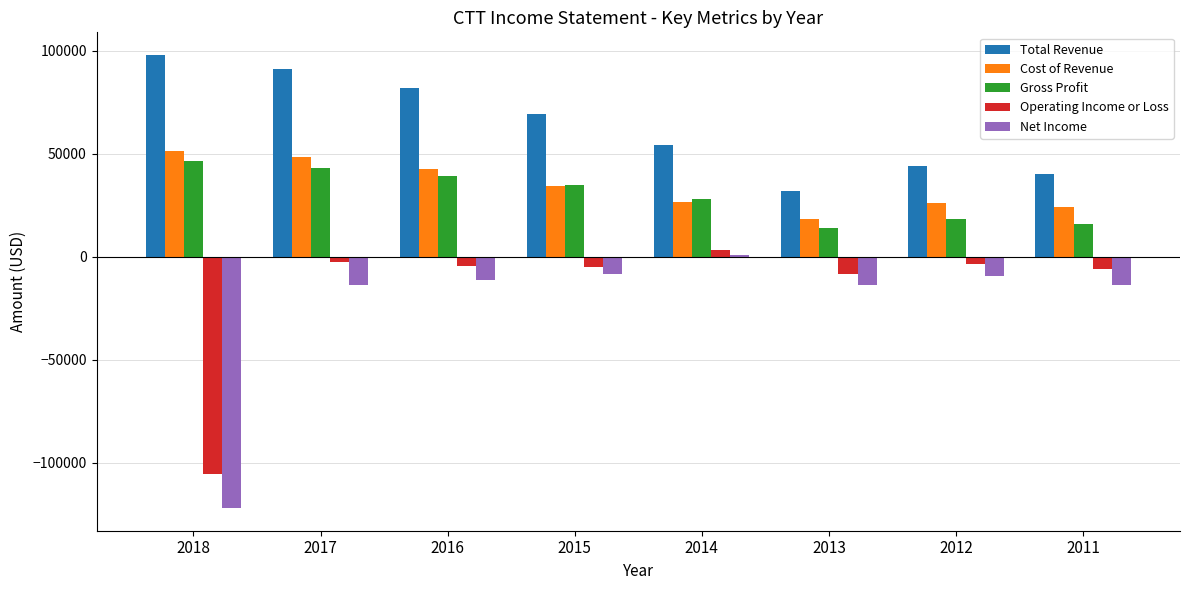

The value of Cost of Revenue at 2012 is 35533. True or false?

False